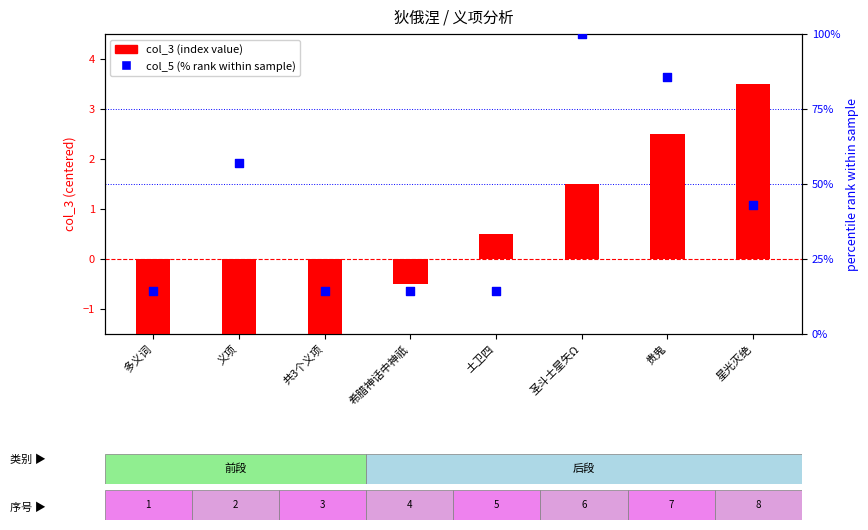

What are all the series names shown in the legend?

col_3 (index), col_5 (% rank)